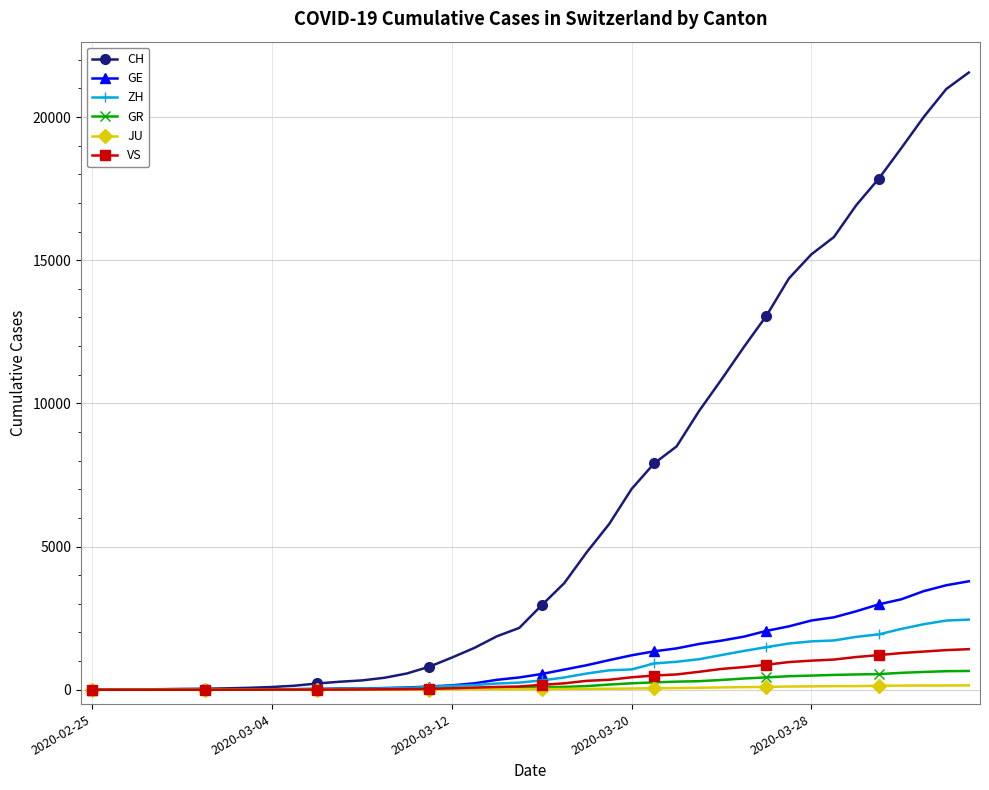

Which series has the largest total across all categories?

CH